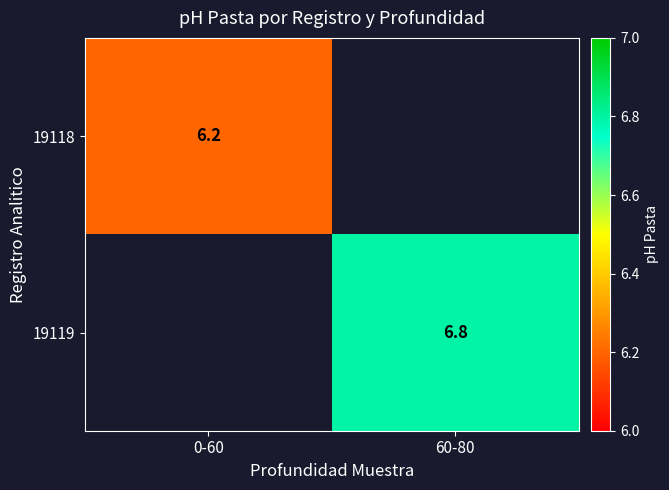

At which category does the chart reach its peak across all series?

60-80